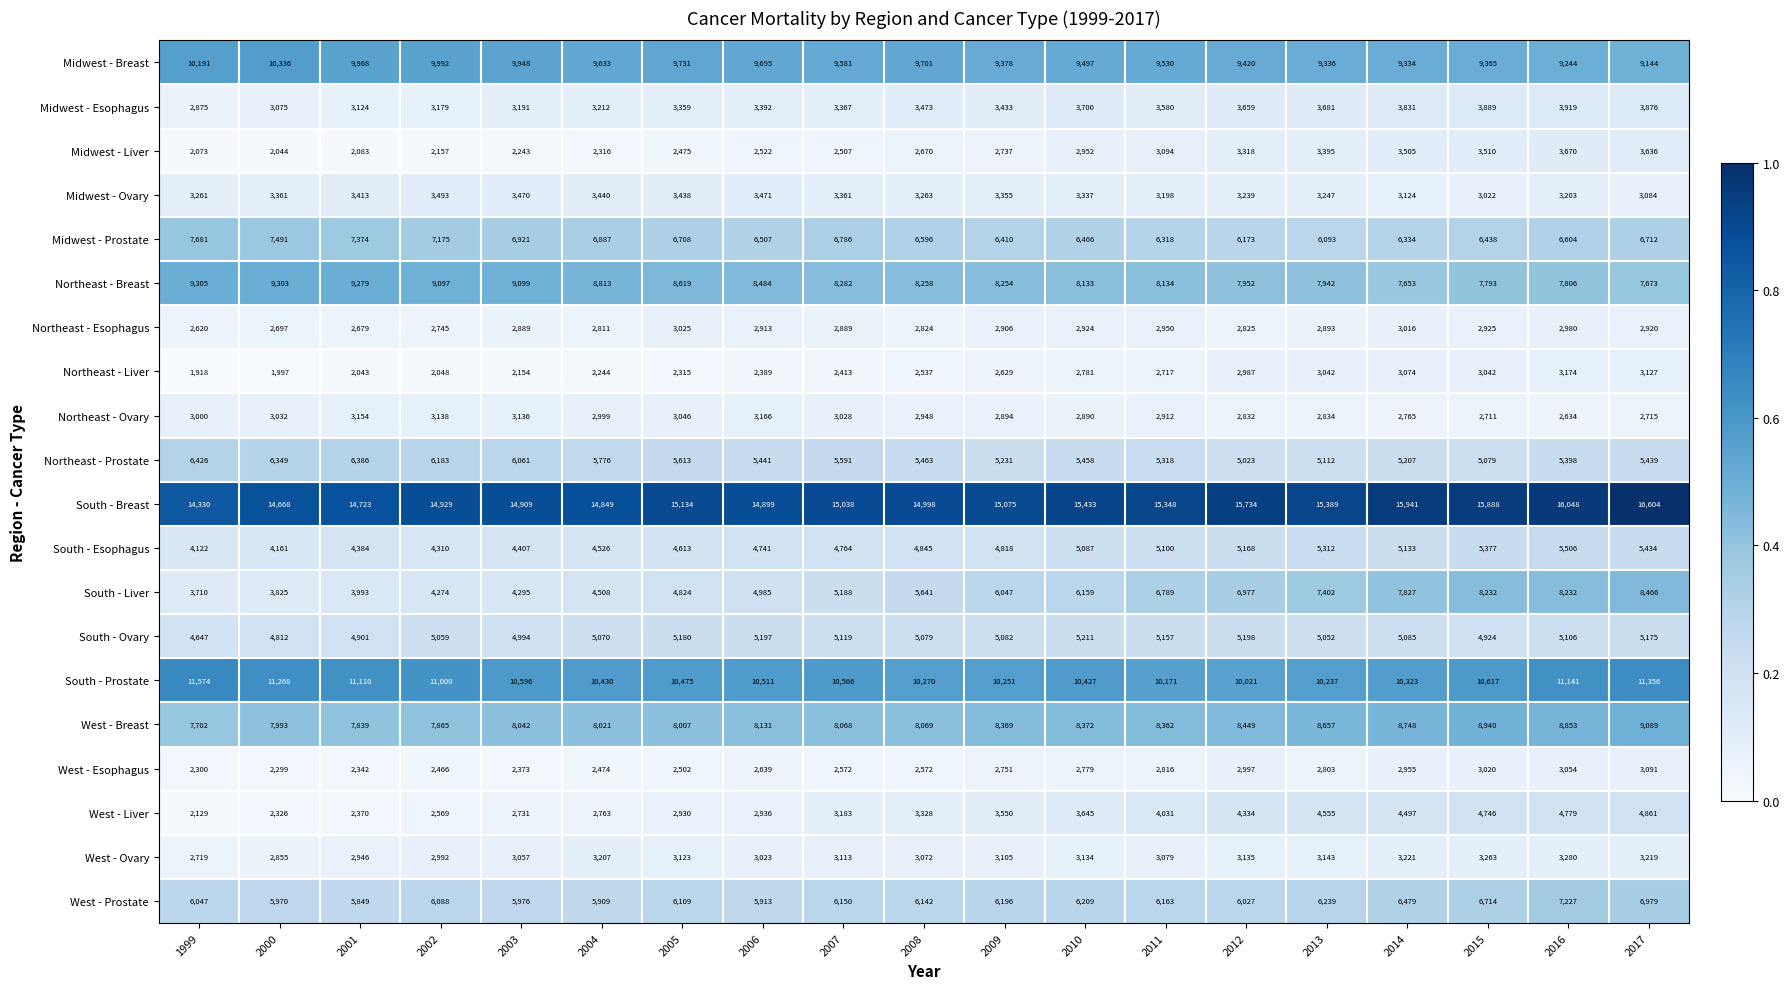

What is the difference between the second highest and minimum values in the Northeast - Ovary series?

520